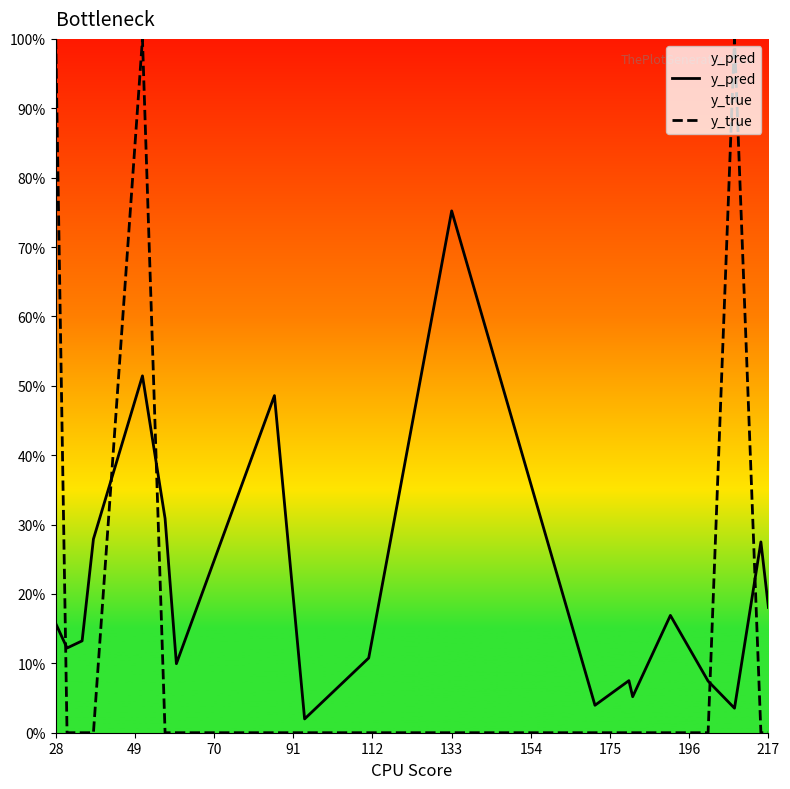

Reading left to right, extract all data points from this chart.

y_pred: 0.2	0.1	0.1	0.3	0.5	0.3	0.1	0.5	0.0	0.1	0.8	0.0	0.1	0.1	0.2	0.1	0.0	0.3	0.2
y_true: 1.0	0.0	0.0	0.0	1.0	0.0	0.0	0.0	0.0	0.0	0.0	0.0	0.0	0.0	0.0	0.0	1.0	0.0	0.0